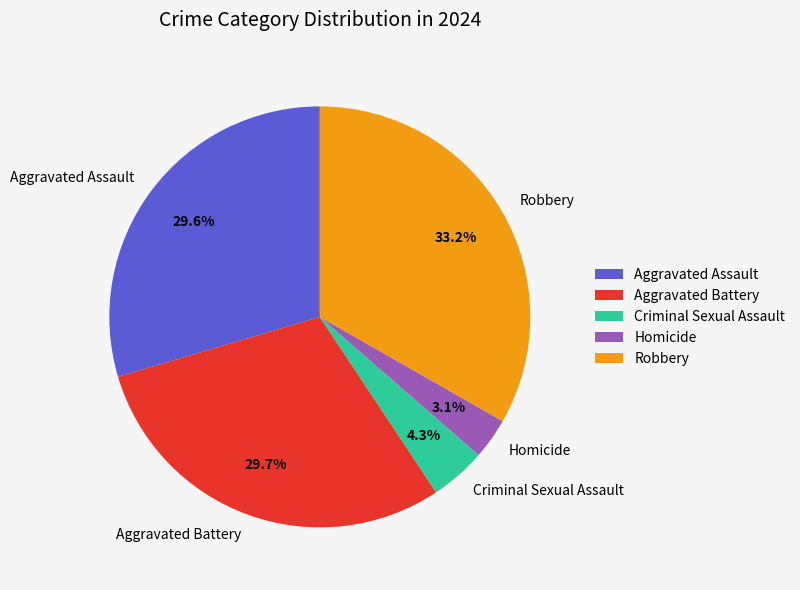

Is there any slice that represents more than half of the pie?

No